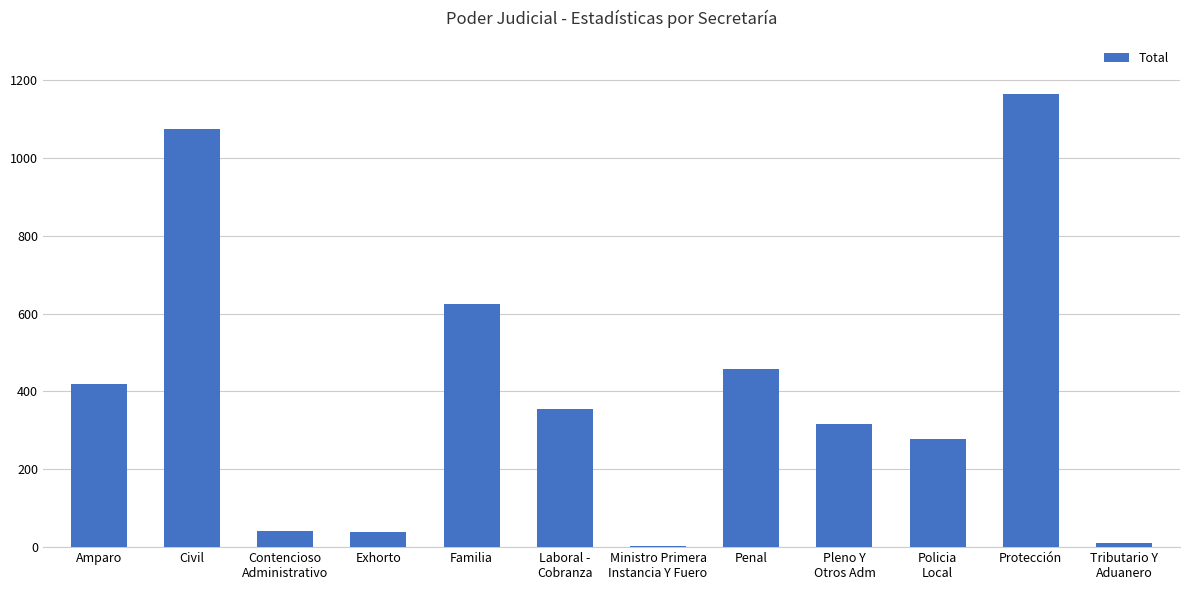

Which has a higher value, Penal or Familia?

Familia